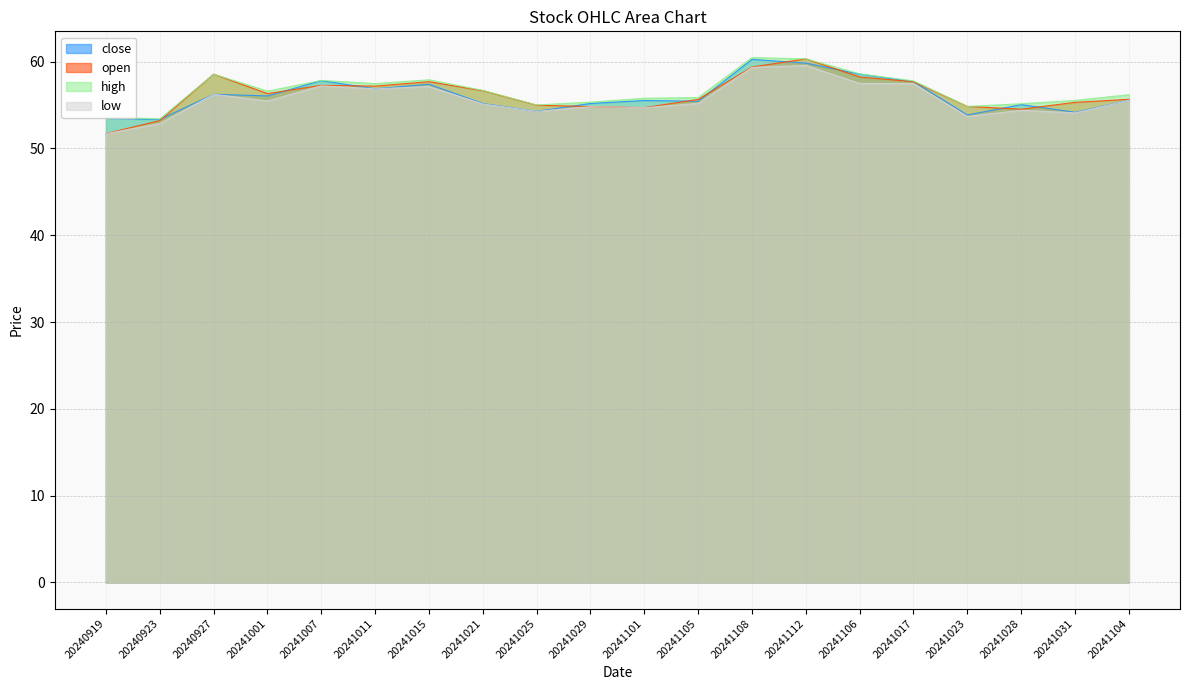

What is the label of the 19th point from the left?

20241031